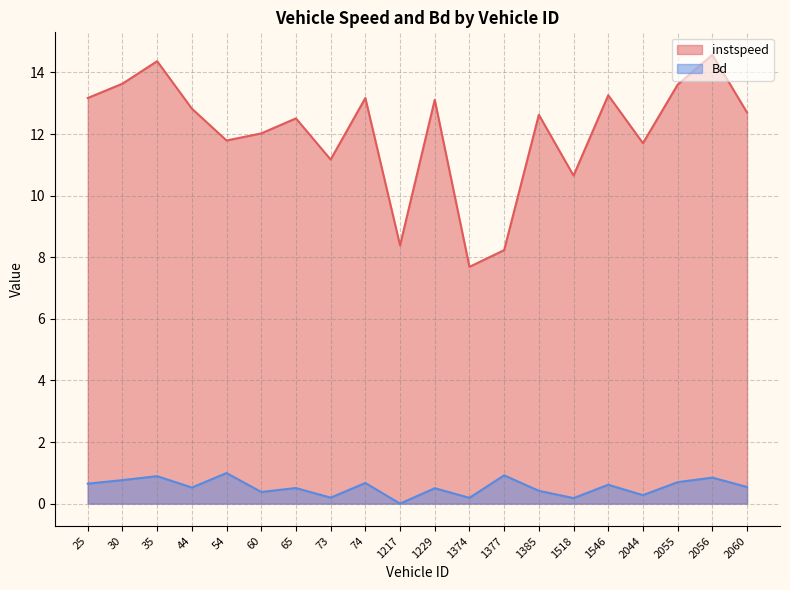

At which category is the sum across all series the highest?

2056.0